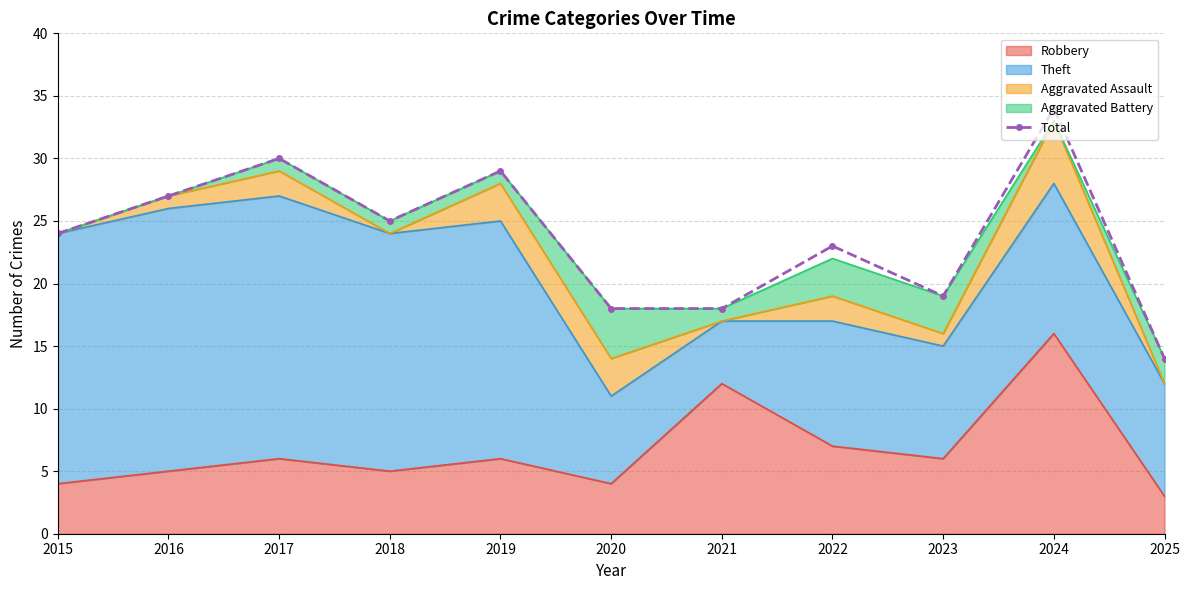

Approximately how many times larger is the value at 2021 compared to 2019?

0.6